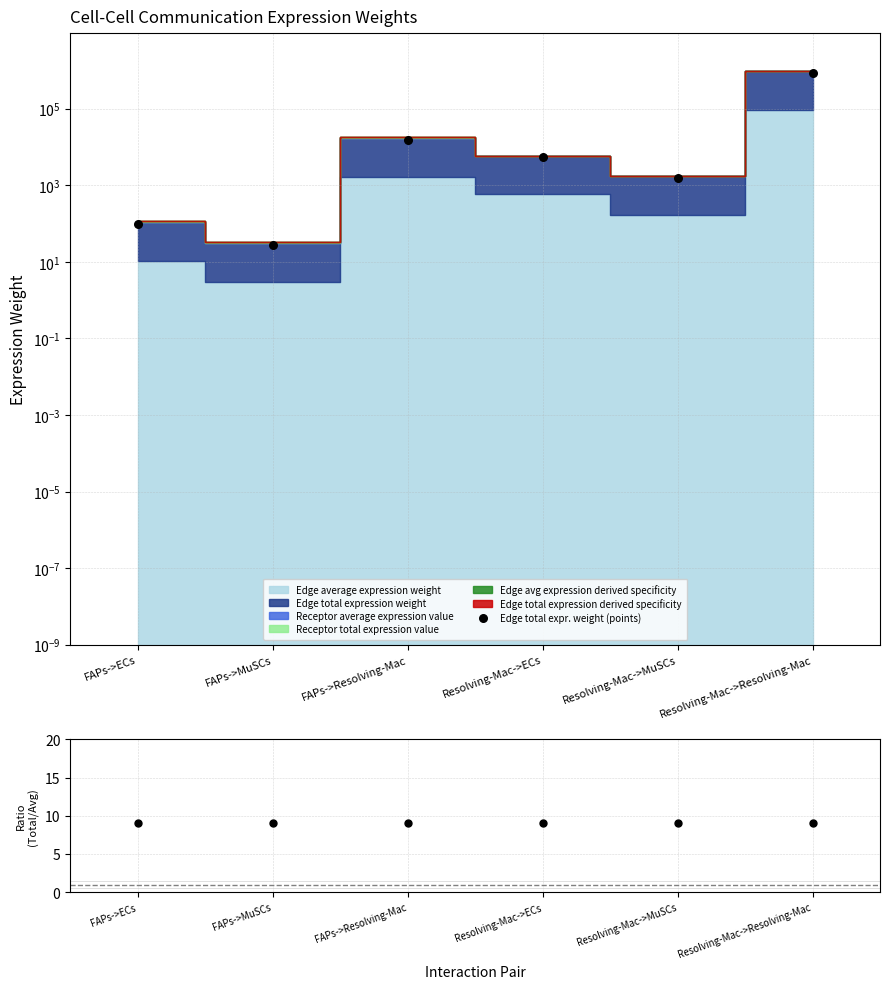

What is the total value across all series at Resolving-Mac->MuSCs?

1544.5